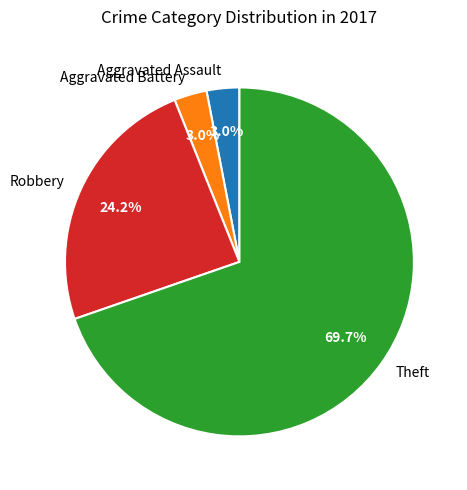

Is there a majority slice in this chart?

Yes